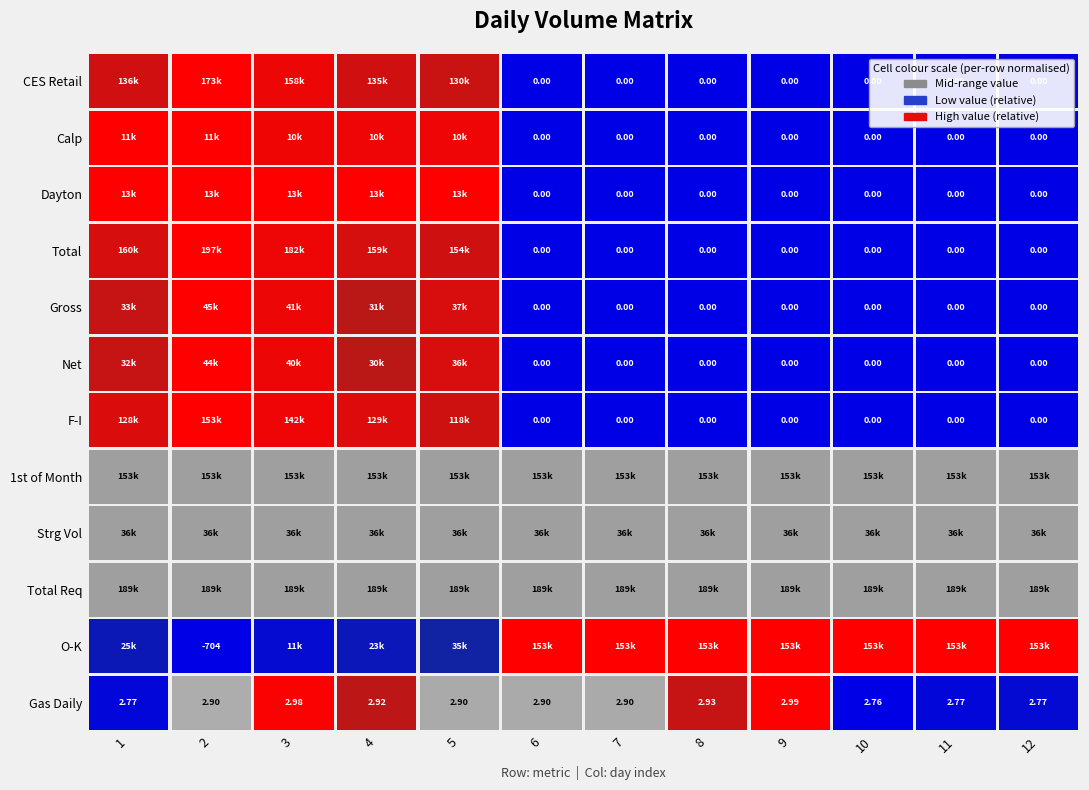

The value of Calp at 10 is 6937.8. True or false?

False